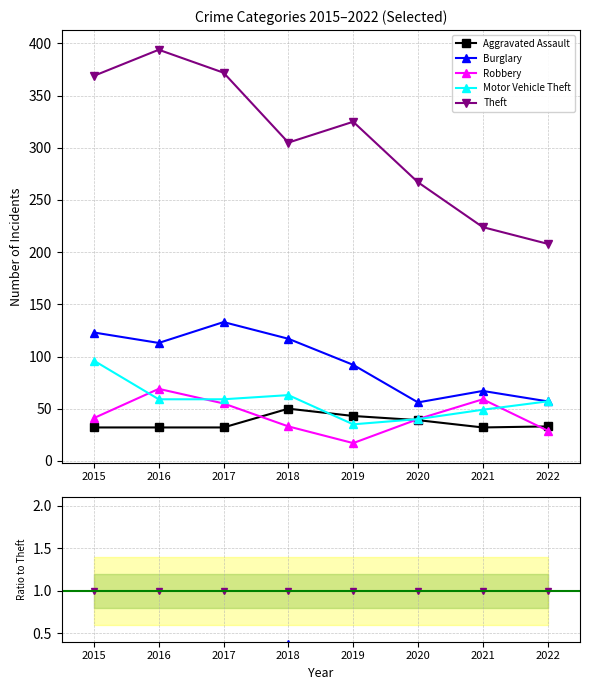

The Motor Vehicle Theft series shows 0.0 at 2019. True or false?

False